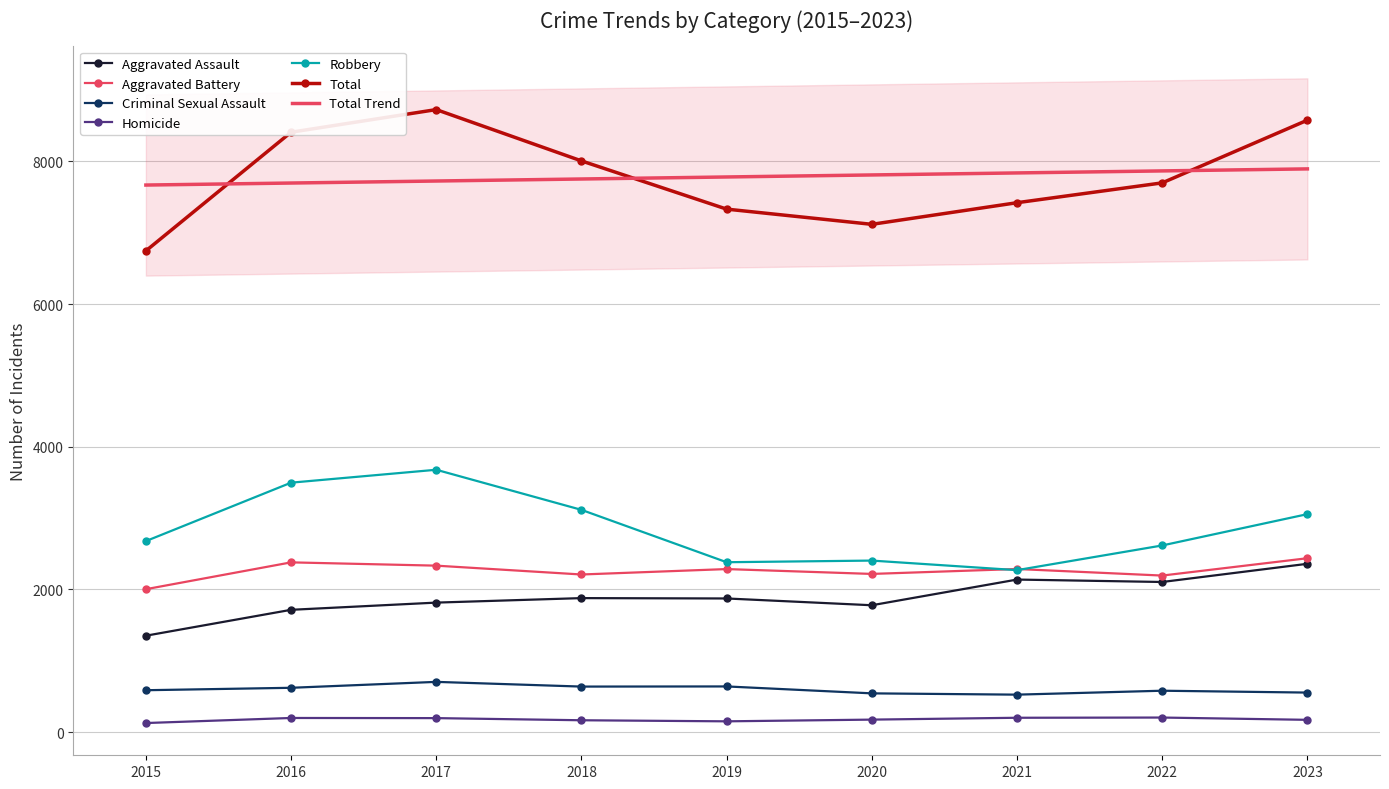

At which label is Criminal Sexual Assault closest to 614?

2016